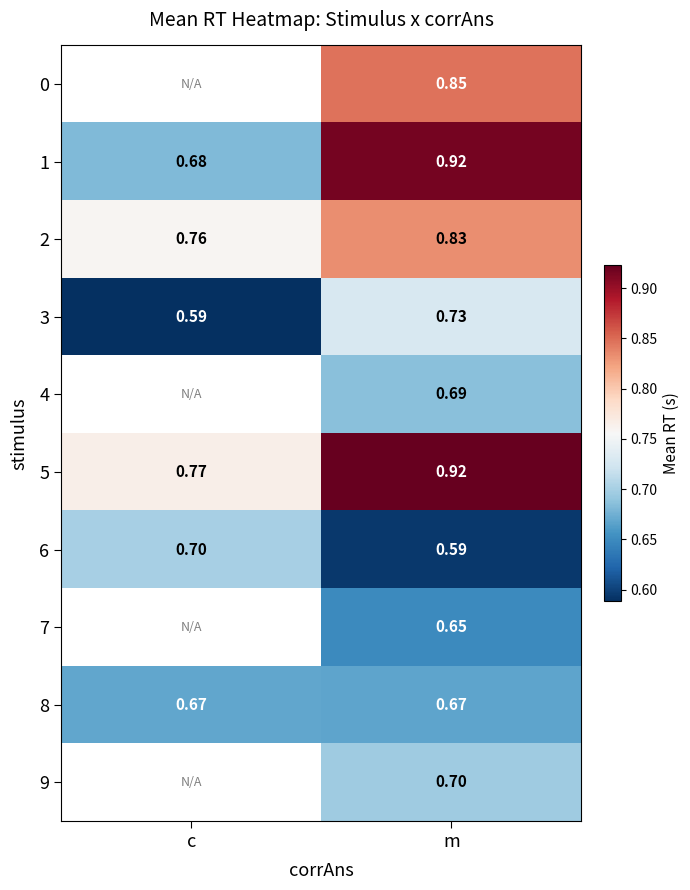

Where is 5 nearest to the value 0?

c